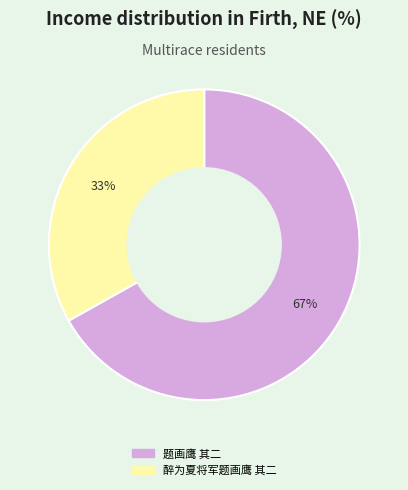

Is there any slice that represents more than half of the pie?

Yes